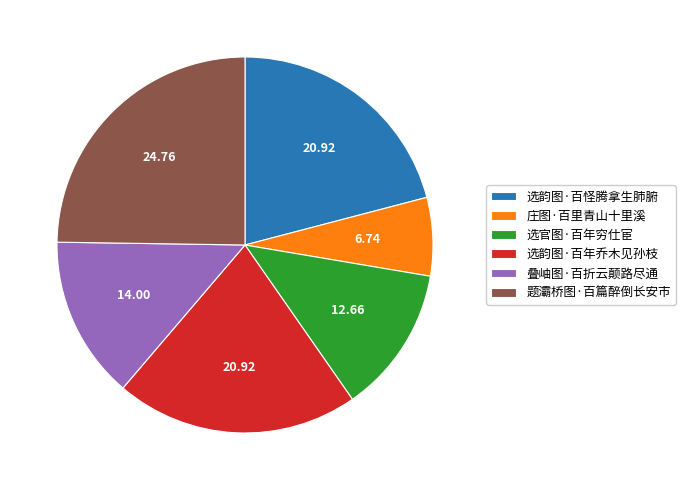

How many segments does this pie chart have?

6